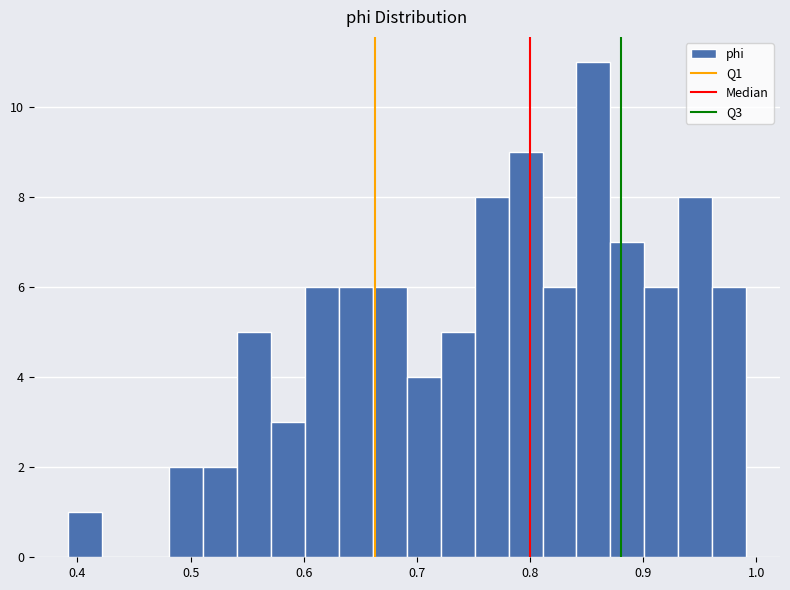

Read against the x-axis, roughly where is the centre of the tallest bar?

0.86